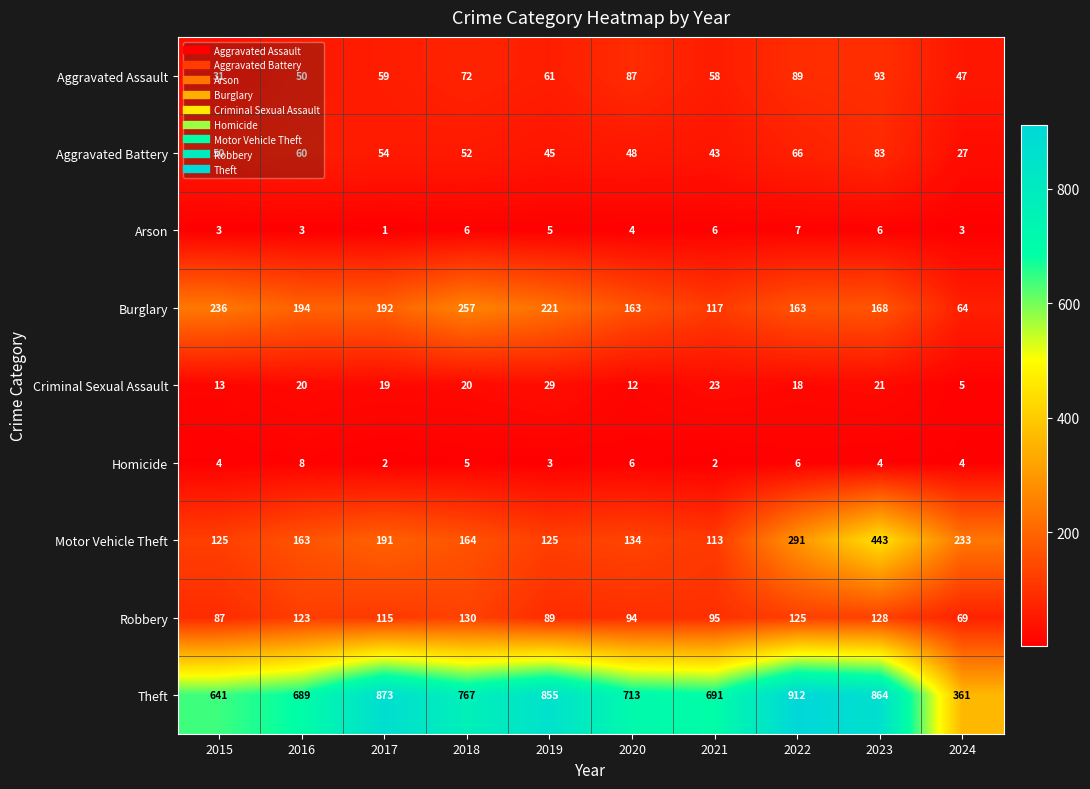

List the series in order of their peak value, lowest first.

Arson, Homicide, Criminal Sexual Assault, Aggravated Battery, Aggravated Assault, Robbery, Burglary, Motor Vehicle Theft, Theft